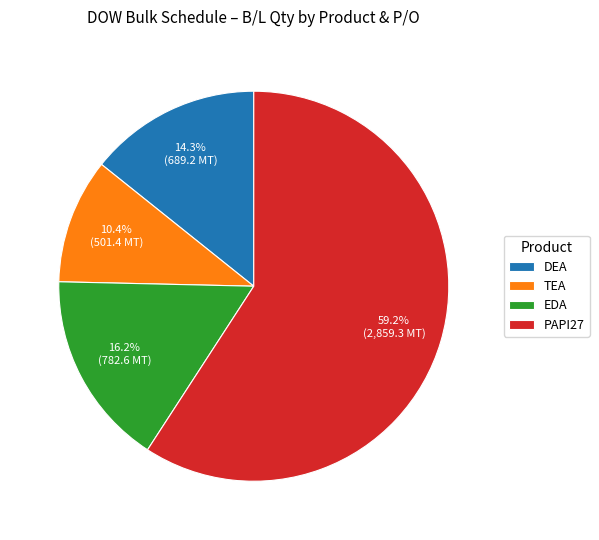

Which category has the smallest portion of the pie?

TEA